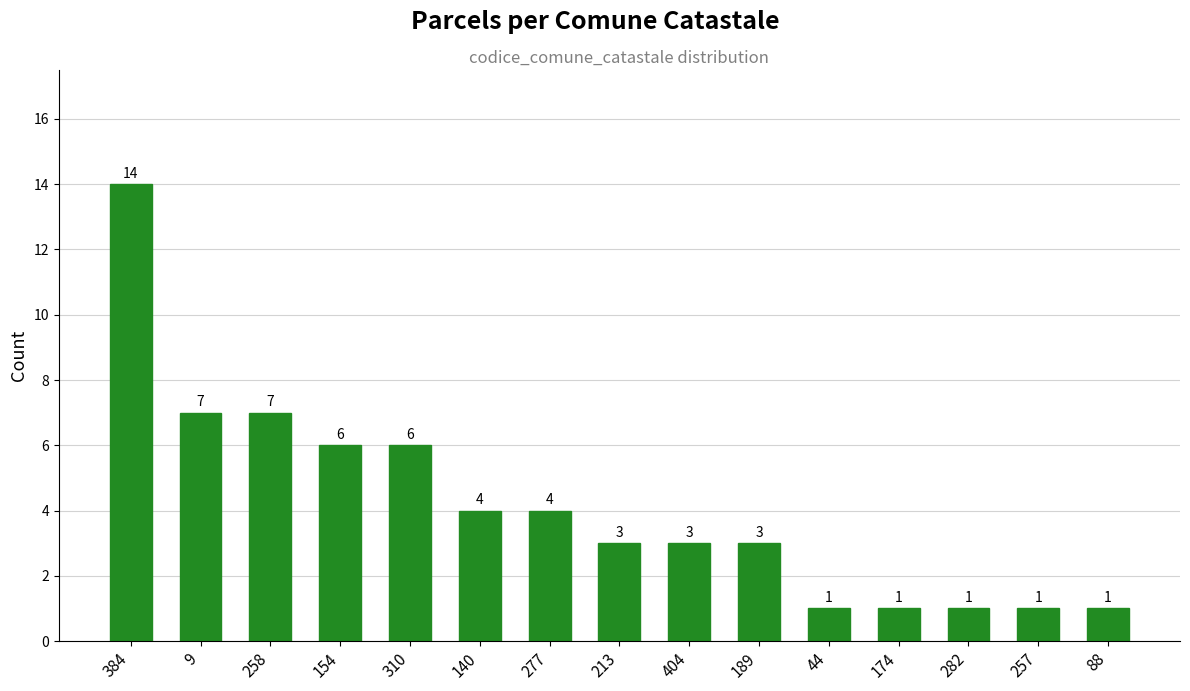

What is the maximum value shown in the chart?

14